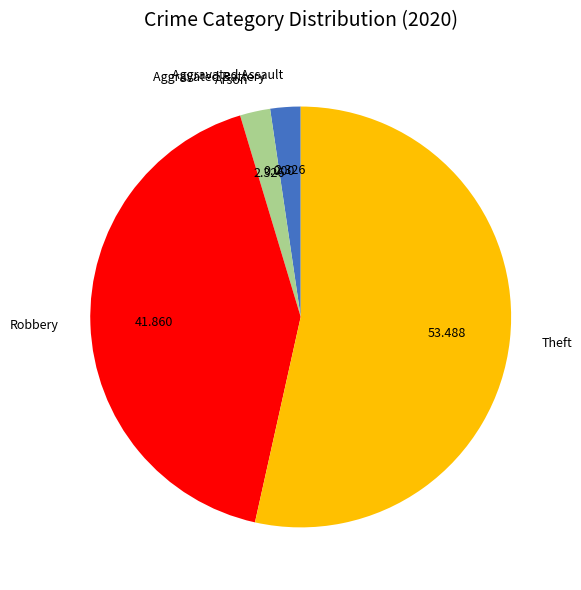

Do Arson and Theft together represent more than half of the pie?

Yes